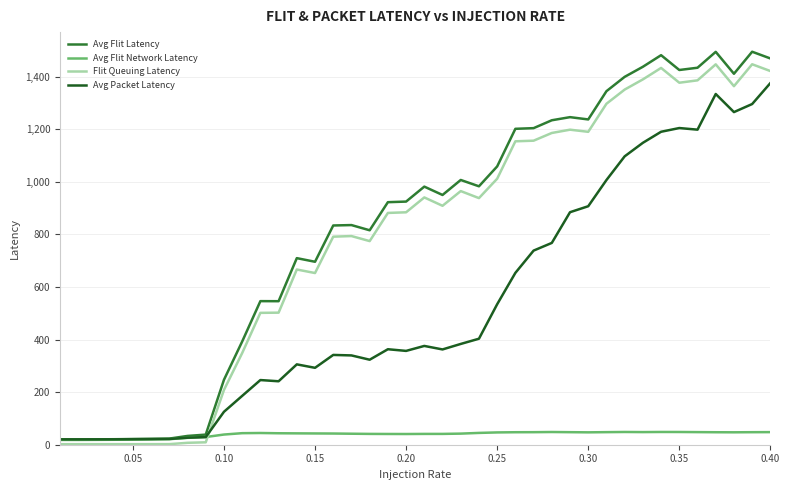

How many lines are shown in the chart?

4